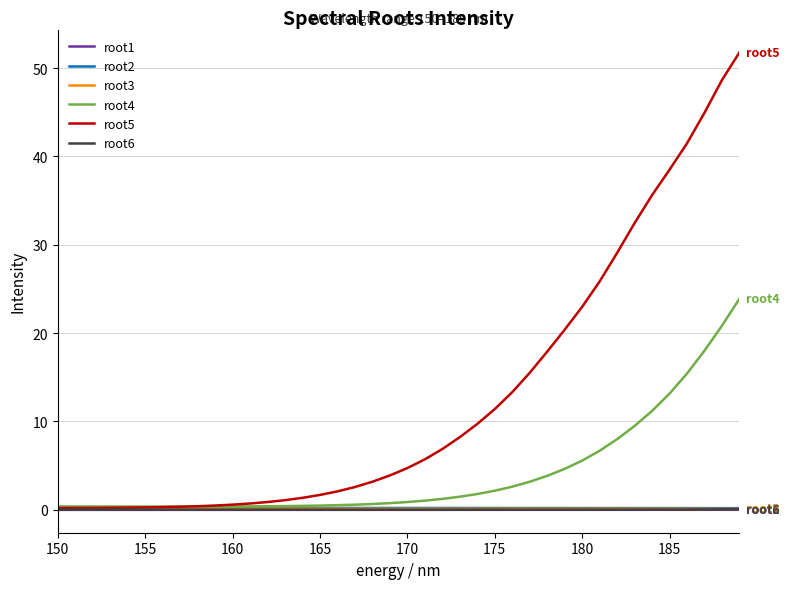

Which series has the widest spread of values?

root5